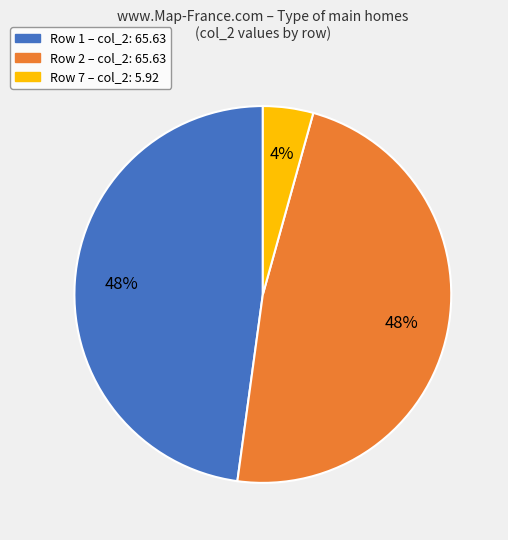

To the nearest percent, what is the average slice percentage?

33%